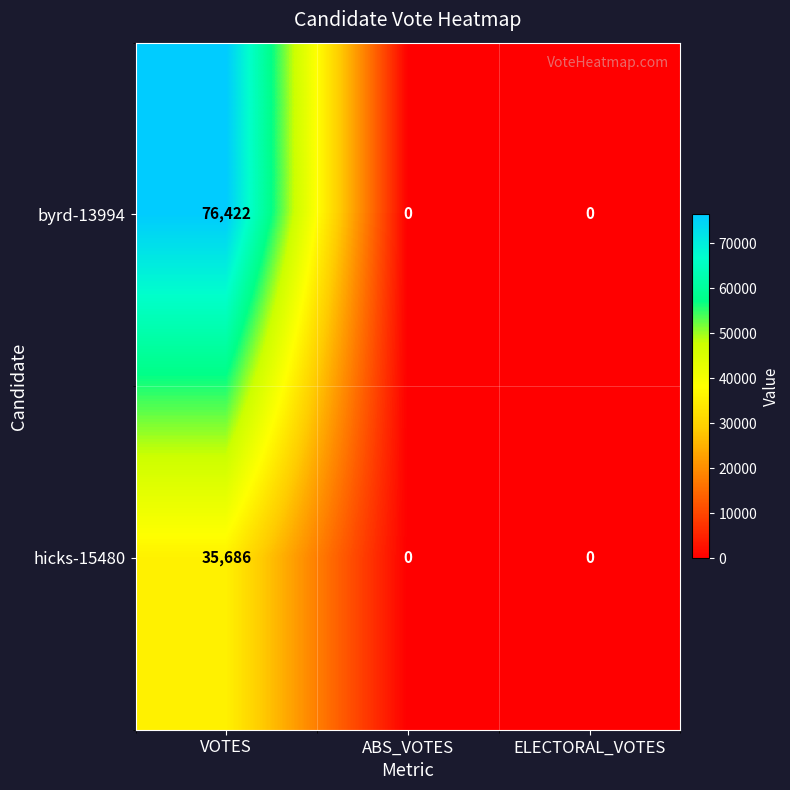

How many categories are shown in the chart?

3